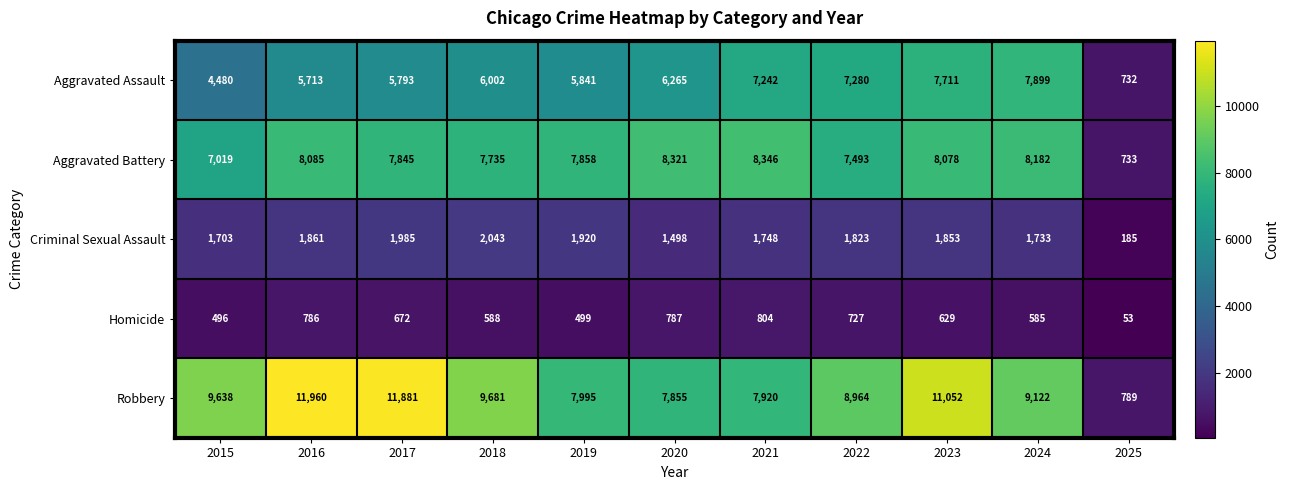

What is the difference between the second highest and minimum values in the Criminal Sexual Assault series?

1800